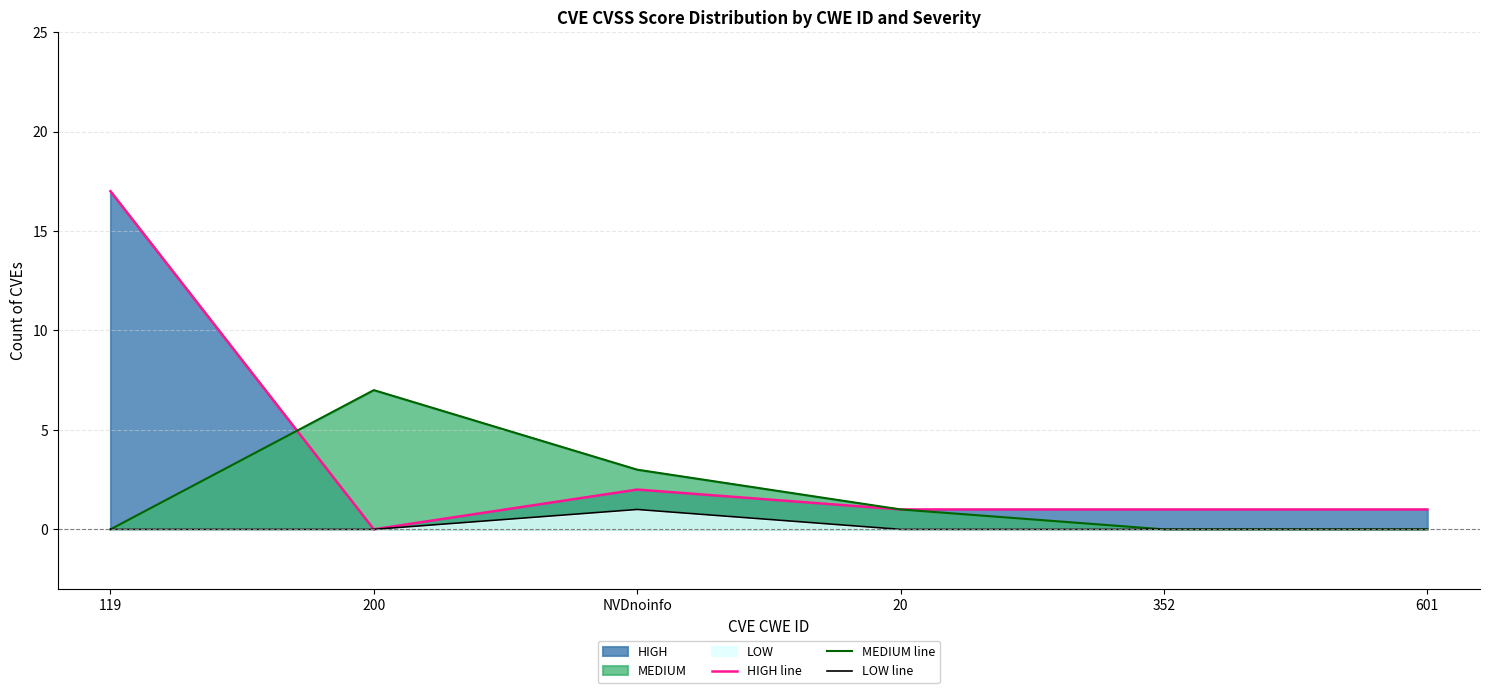

Between 200 and 119, which is larger?

119